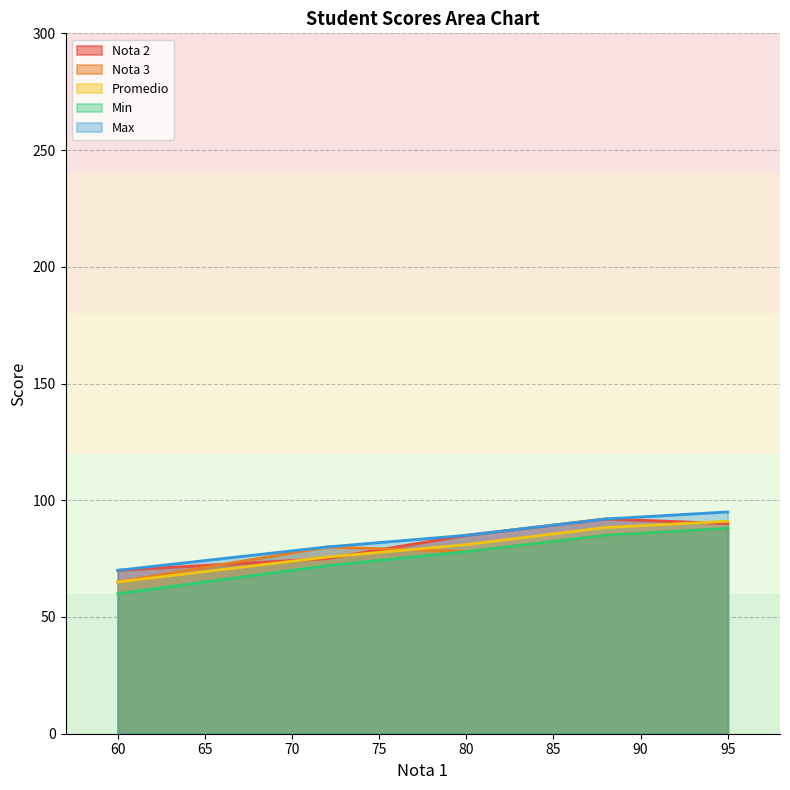

At which label does Nota 3 reach its peak?

95